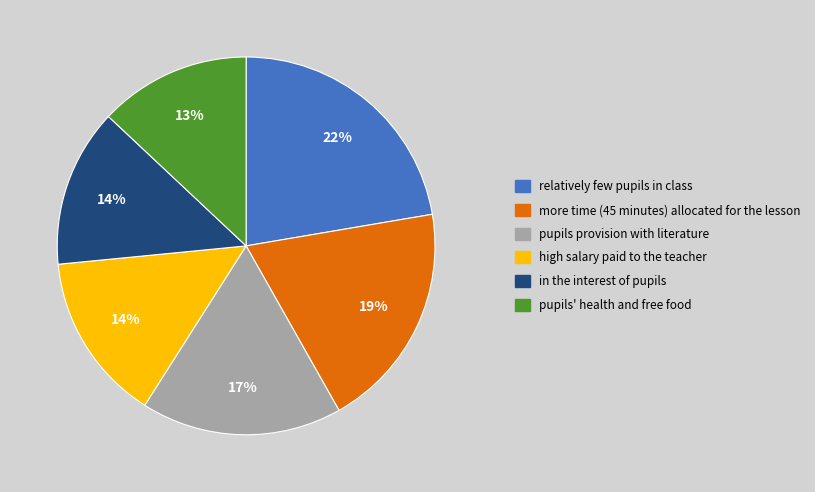

Does any single category account for the majority?

No